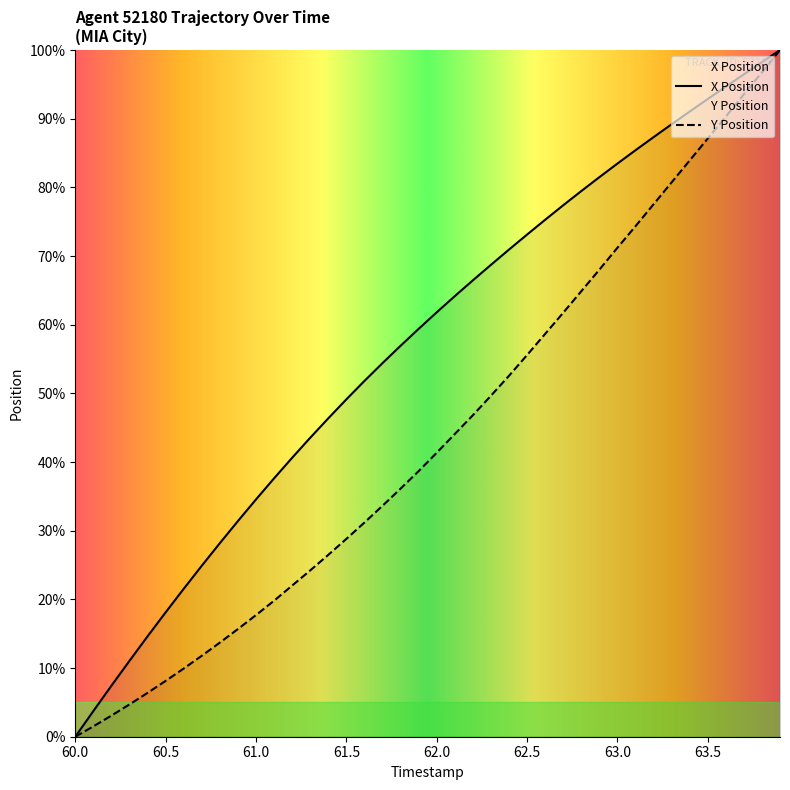

Reading left to right, list all the values displayed in this chart.

X Position: 60.0=0.0	60.1=3.7	60.2=7.4	60.3=11.1	60.4=14.6	60.5=18.1	60.6=21.5	60.7=24.9	60.8=28.2	60.9=31.4	61.0=34.6	61.1=37.6	61.2=40.6	61.3=43.5	61.4=46.4	61.5=49.1	61.6=51.8	61.7=54.4	61.8=56.9	61.9=59.4	62.0=61.8	62.1=64.2	62.2=66.5	62.3=68.7	62.4=70.9	62.5=73.1	62.6=75.3	62.7=77.4	62.8=79.5	62.9=81.5	63.0=83.5	63.1=85.4	63.2=87.3	63.3=89.2	63.4=91.0	63.5=92.9	63.6=94.7	63.7=96.5	63.8=98.2	63.9=100.0
Y Position: 60.0=0.0	60.1=1.5	60.2=3.1	60.3=4.7	60.4=6.4	60.5=8.1	60.6=9.9	60.7=11.8	60.8=13.7	60.9=15.7	61.0=17.7	61.1=19.8	61.2=22.0	61.3=24.2	61.4=26.5	61.5=28.8	61.6=31.2	61.7=33.6	61.8=36.1	61.9=38.7	62.0=41.3	62.1=44.1	62.2=46.8	62.3=49.7	62.4=52.6	62.5=55.6	62.6=58.7	62.7=61.7	62.8=64.9	62.9=68.0	63.0=71.2	63.1=74.3	63.2=77.5	63.3=80.7	63.4=83.9	63.5=87.1	63.6=90.3	63.7=93.6	63.8=96.7	63.9=100.0